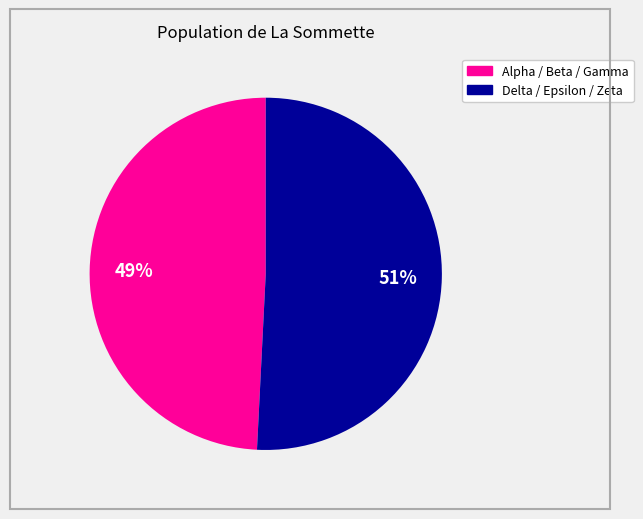

Does any single category account for the majority?

Yes